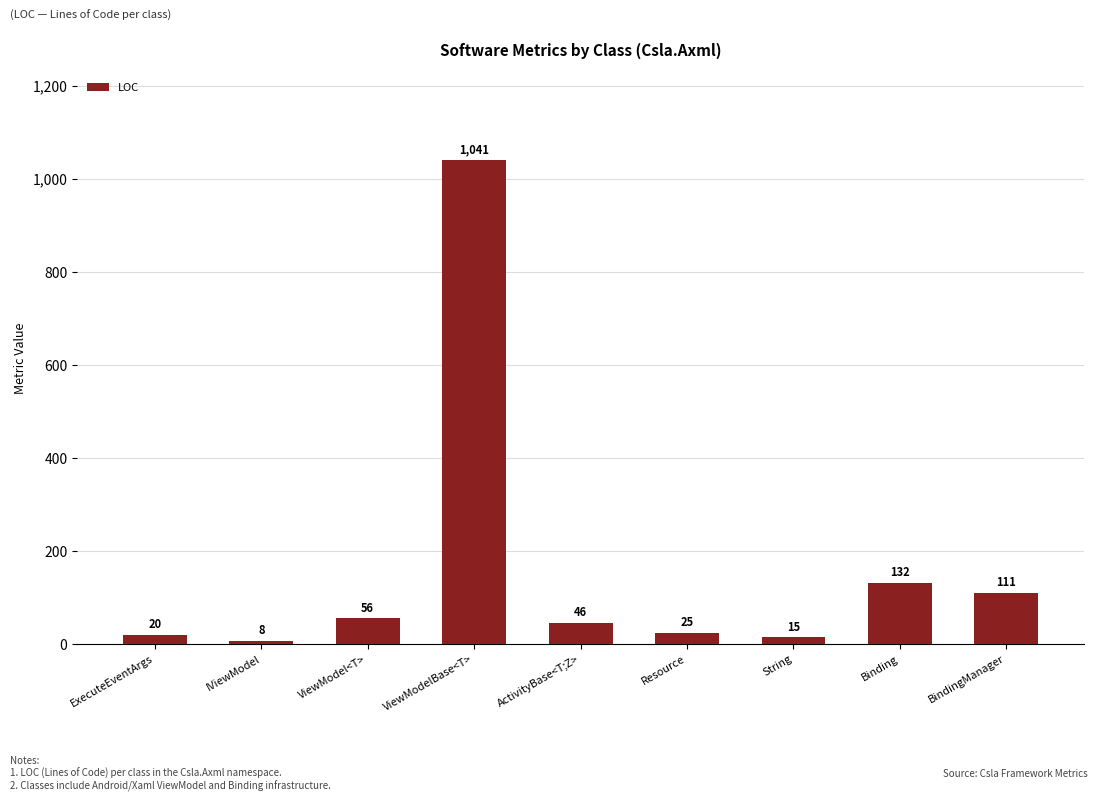

List the labels in order of value, smallest first.

IViewModel, String, ExecuteEventArgs, Resource, ActivityBase<T;Z>, ViewModel<T>, BindingManager, Binding, ViewModelBase<T>